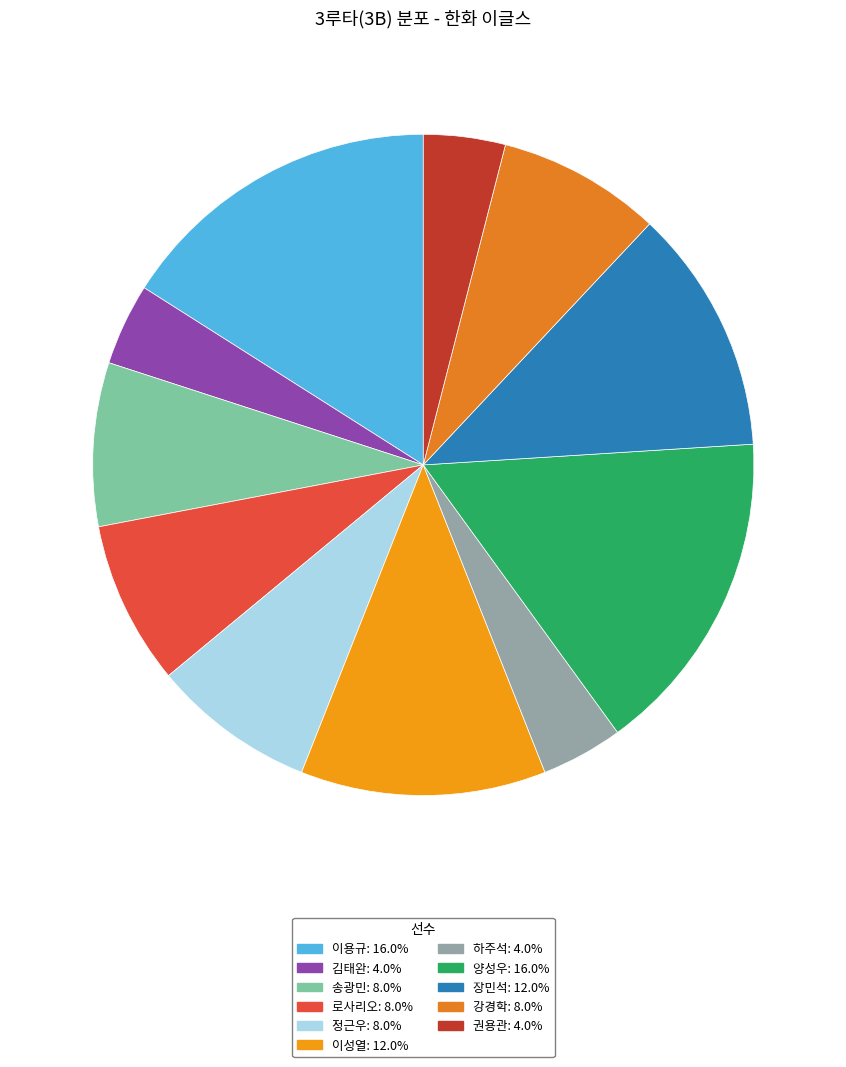

Count the number of slices in the pie.

11